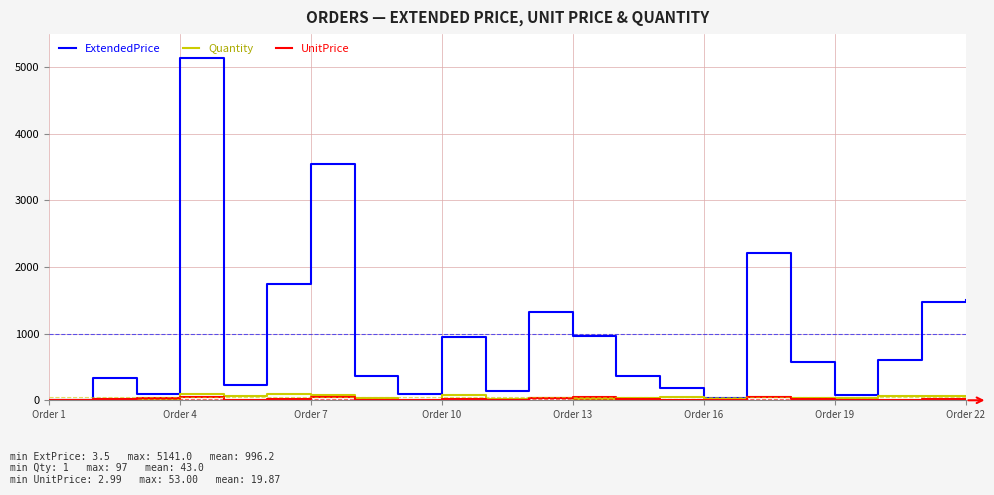

Which series has the widest spread of values?

ExtendedPrice